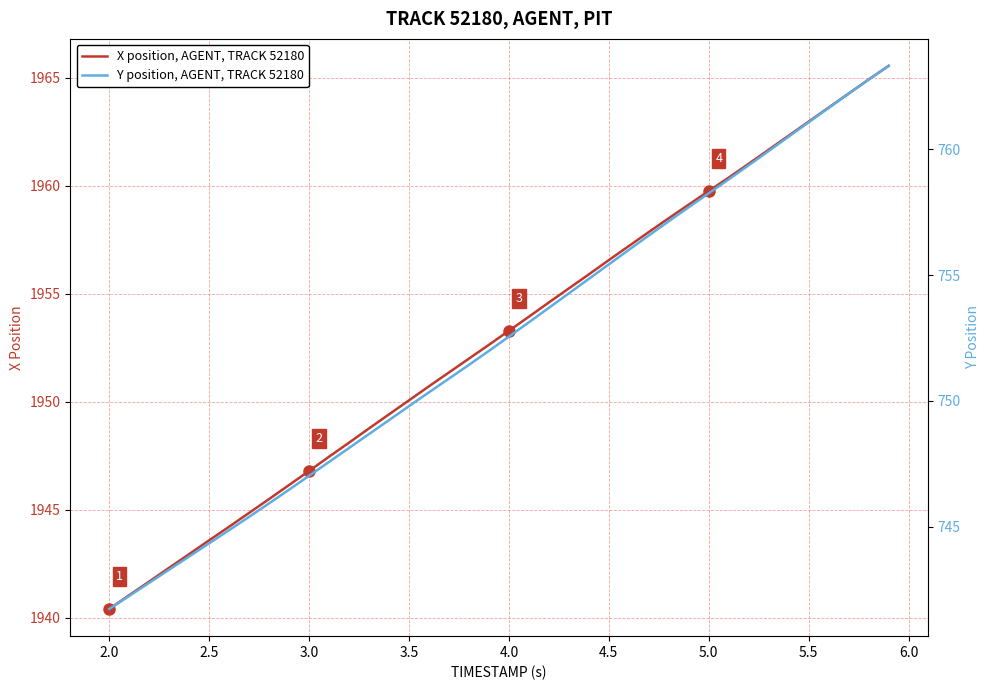

At how many categories does at least one series exceed 1892?

40